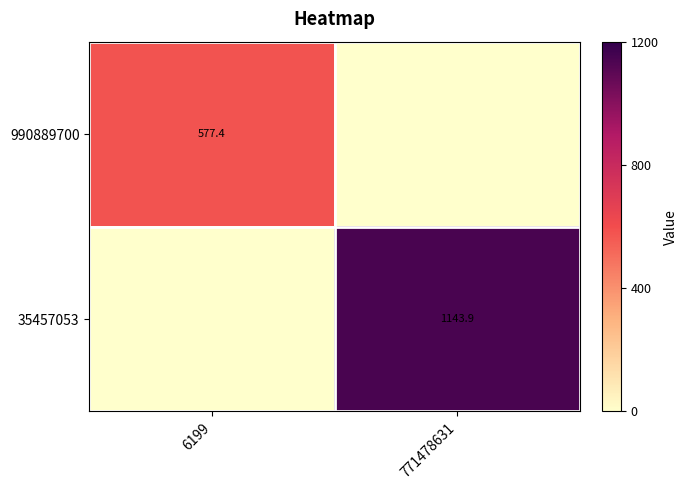

True or false: 990889700 has a value of 948.0 at 6199.

False